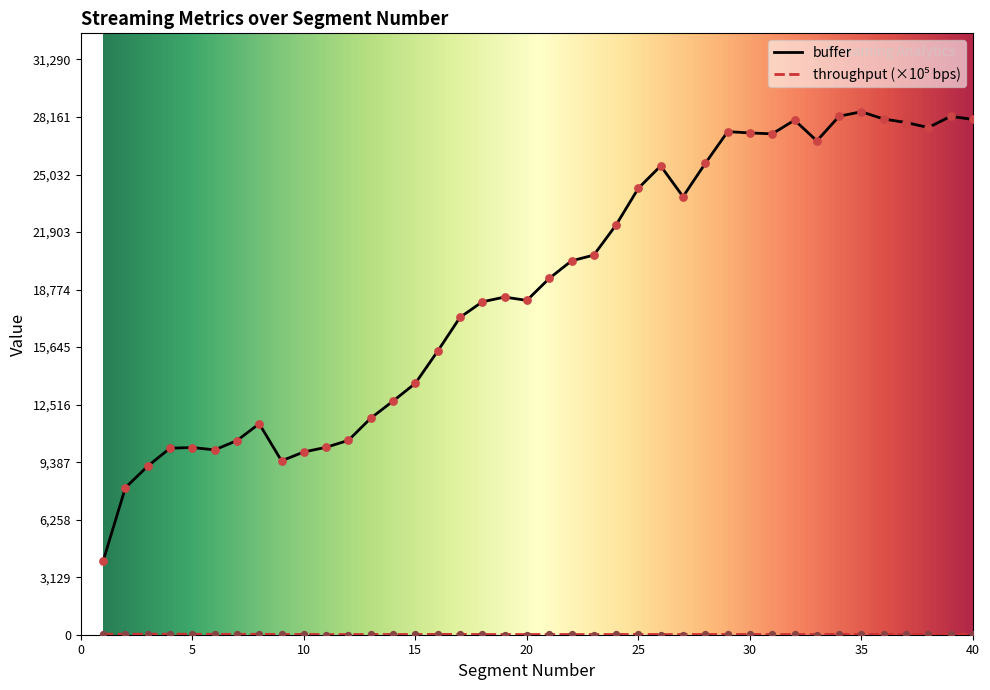

Which series reaches the maximum Y coordinate?

buffer